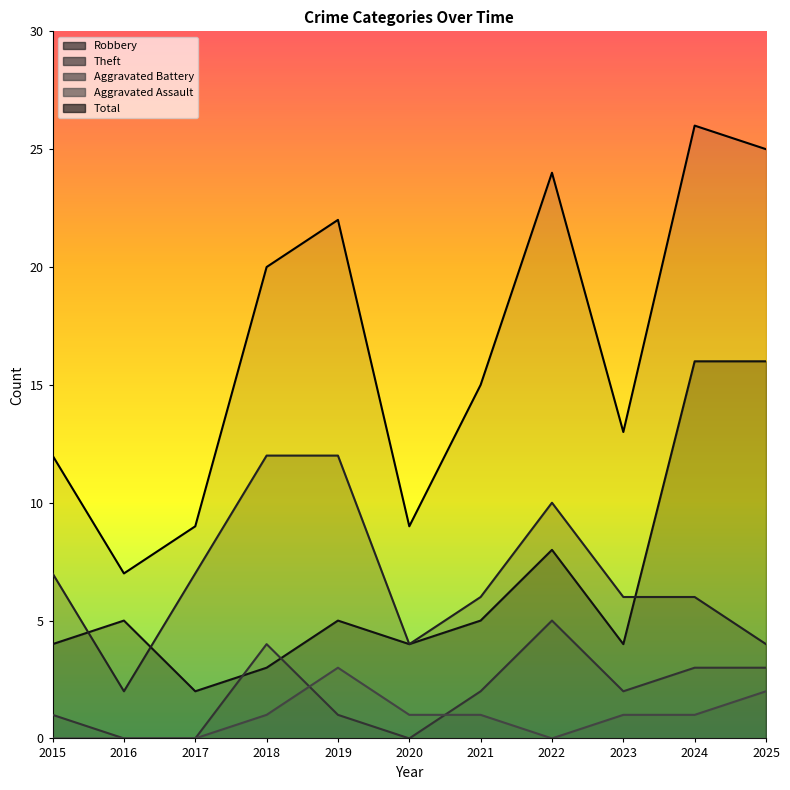

What is the value of the Total point at the 5th from the left?

22